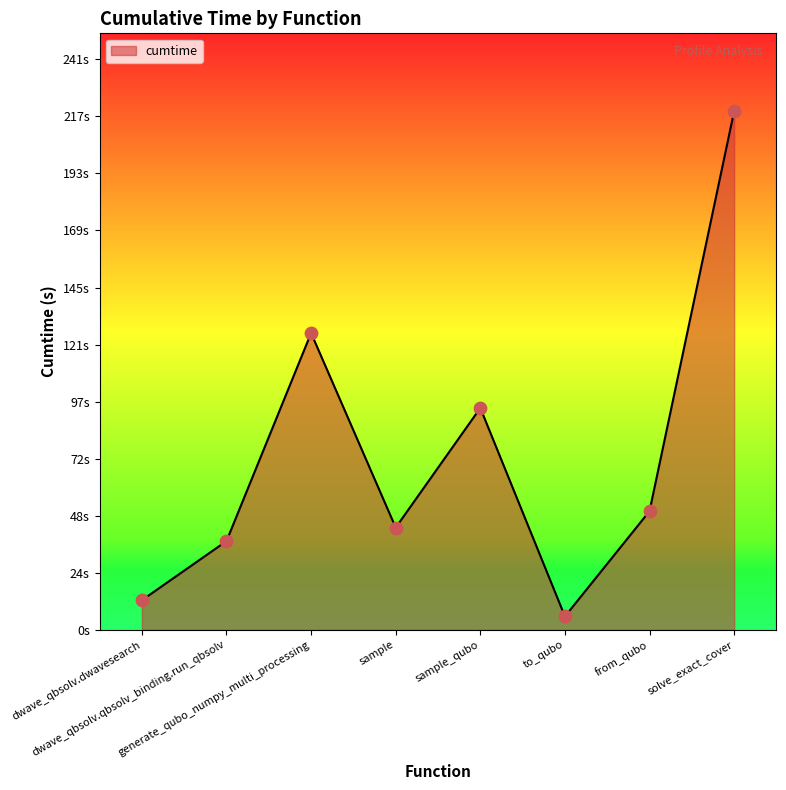

Approximately how many times larger is the value at dwave_qbsolv.dwavesearch compared to solve_exact_cover?

0.1